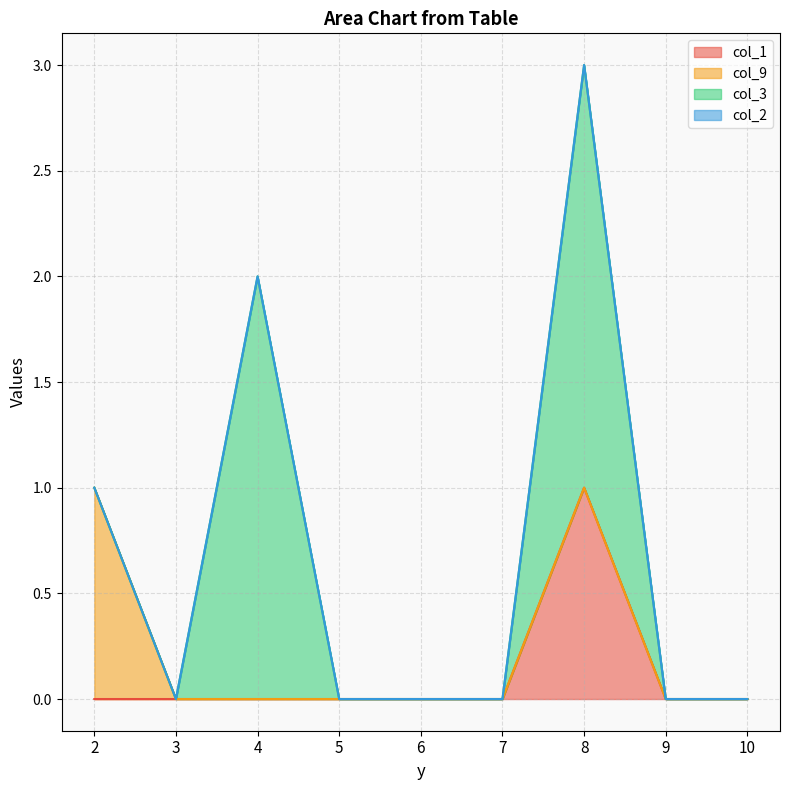

Does the chart display data point markers on the line(s)?

No